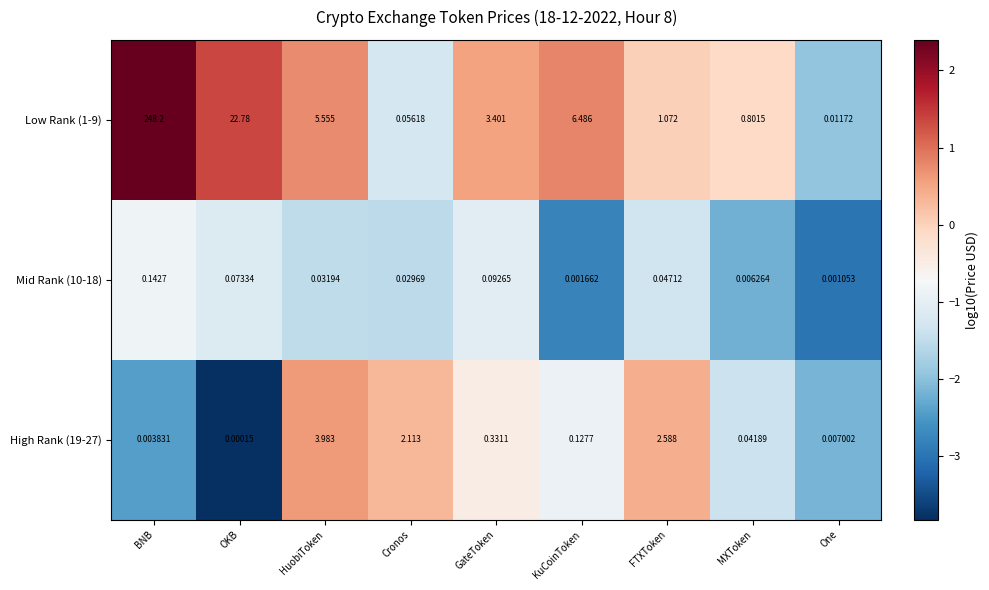

Between Cronos and MXToken, which series saw the biggest shift?

High Rank (19-27)